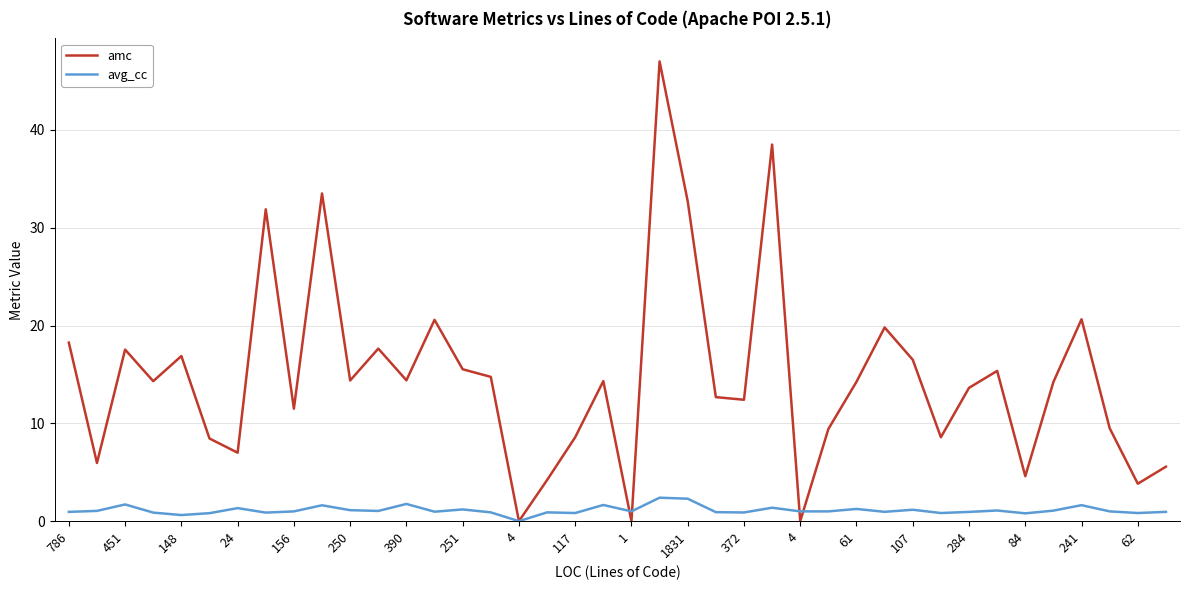

Does the chart have visible grid lines?

Yes